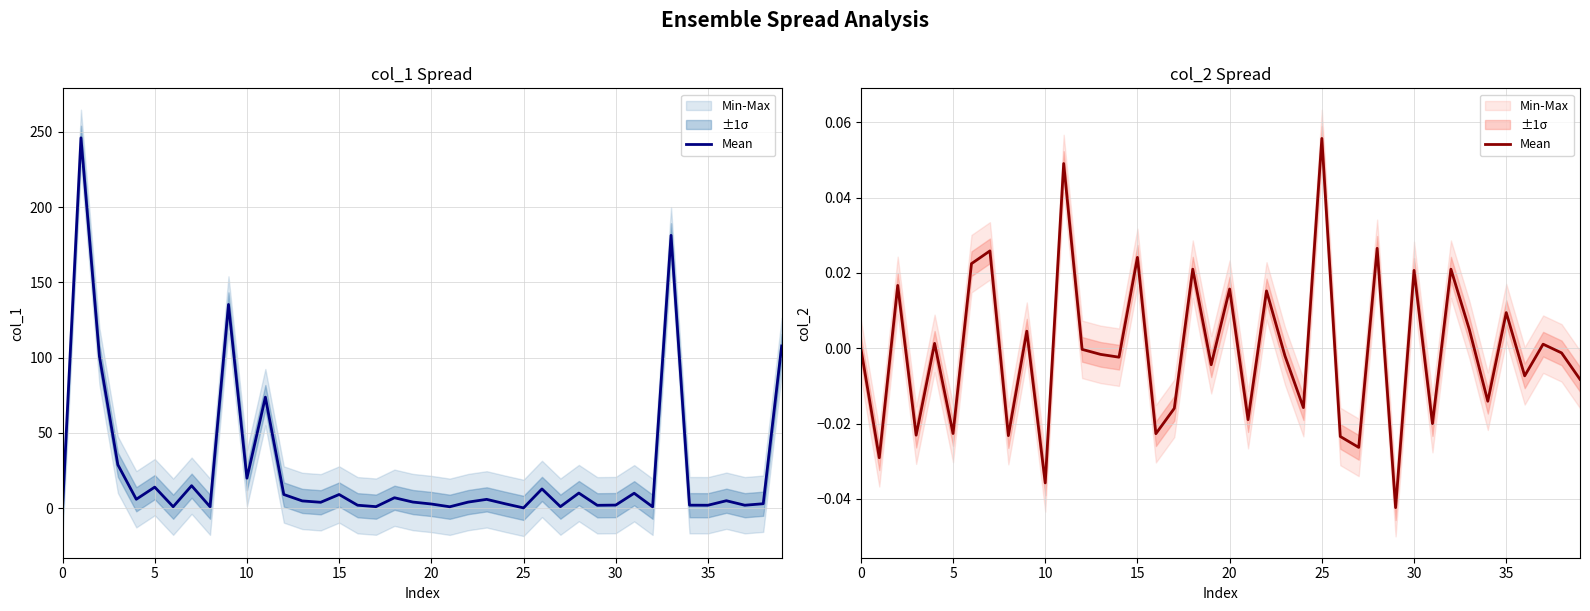

Is this an area chart (filled region under the line)?

No